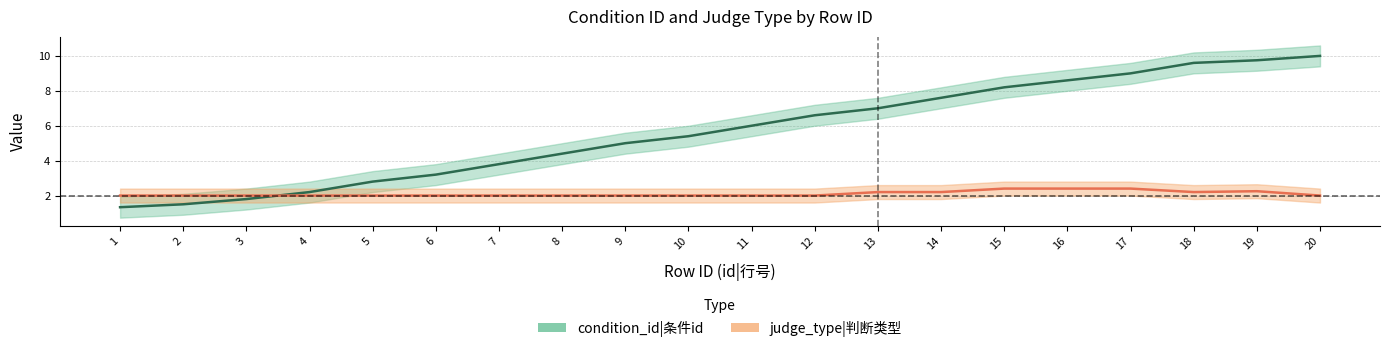

What is the difference between the second highest and second lowest values?

8.2